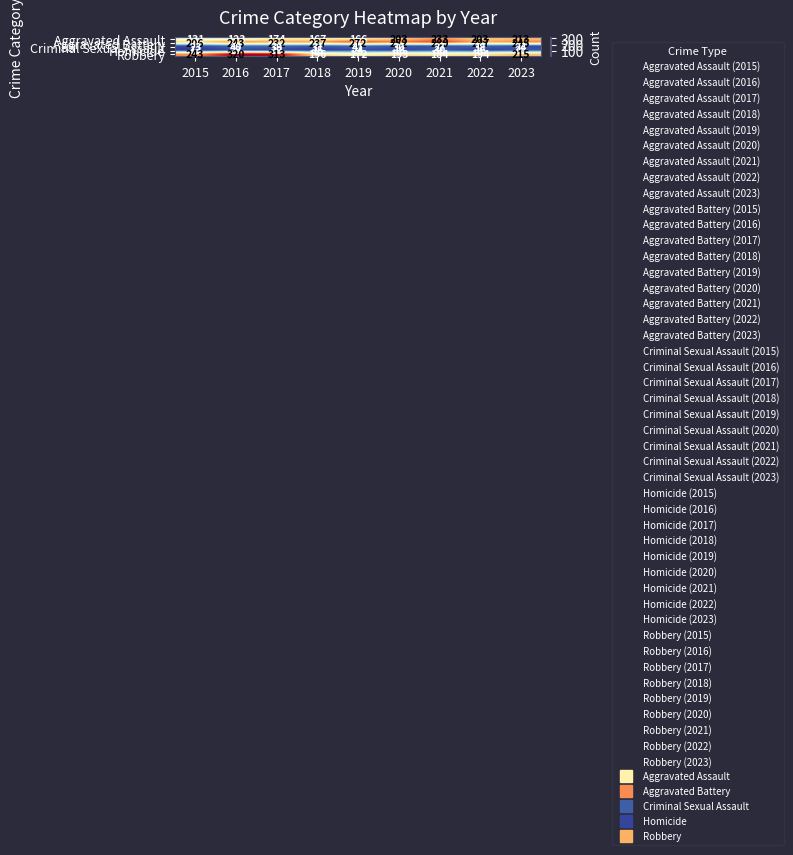

What is the difference between the maximum and minimum values in the Criminal Sexual Assault series?

18